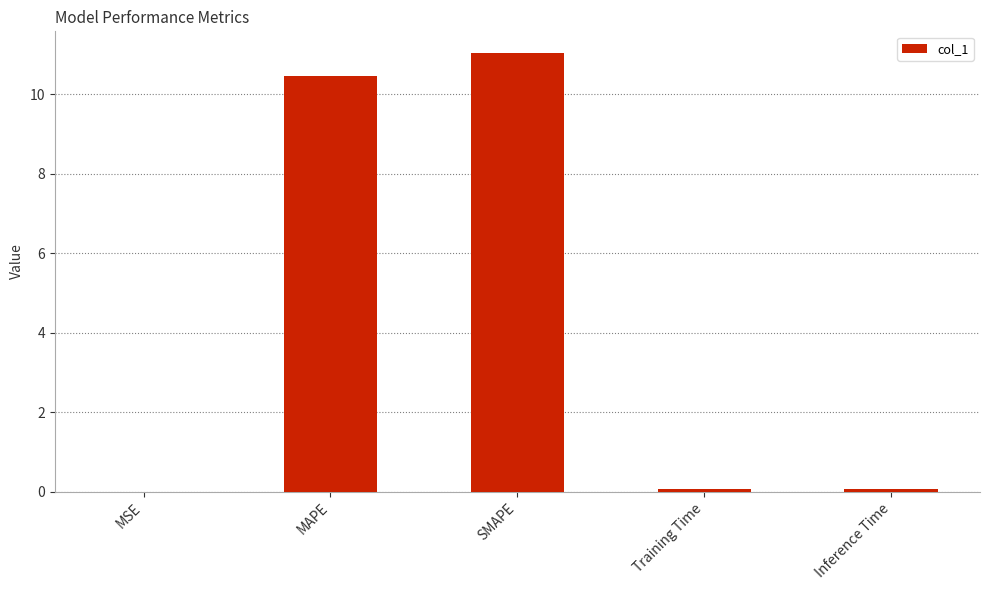

What is the difference between the values at SMAPE and MAPE?

0.6